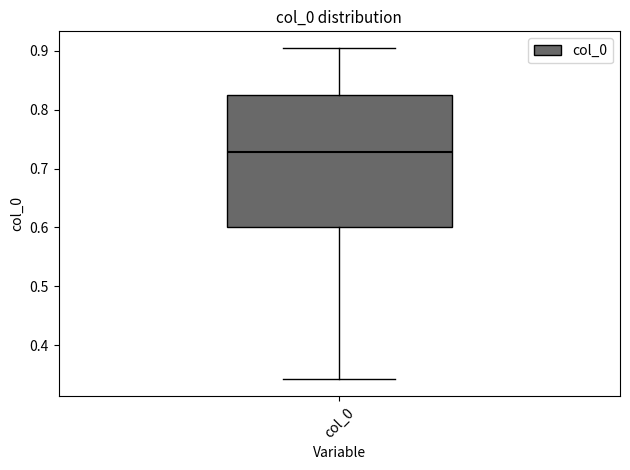

Where is the upper edge of the box for col_0 on the y-axis? The values are not printed on the chart, so give them approximately, as read against the axis.

0.82